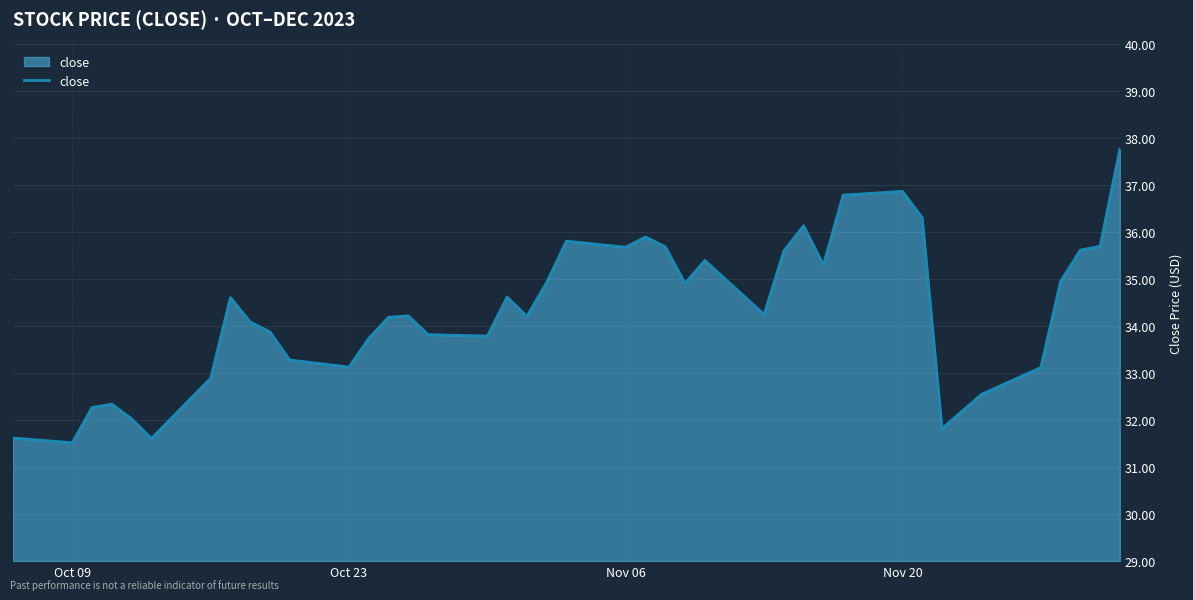

Count the number of data series in this chart.

1